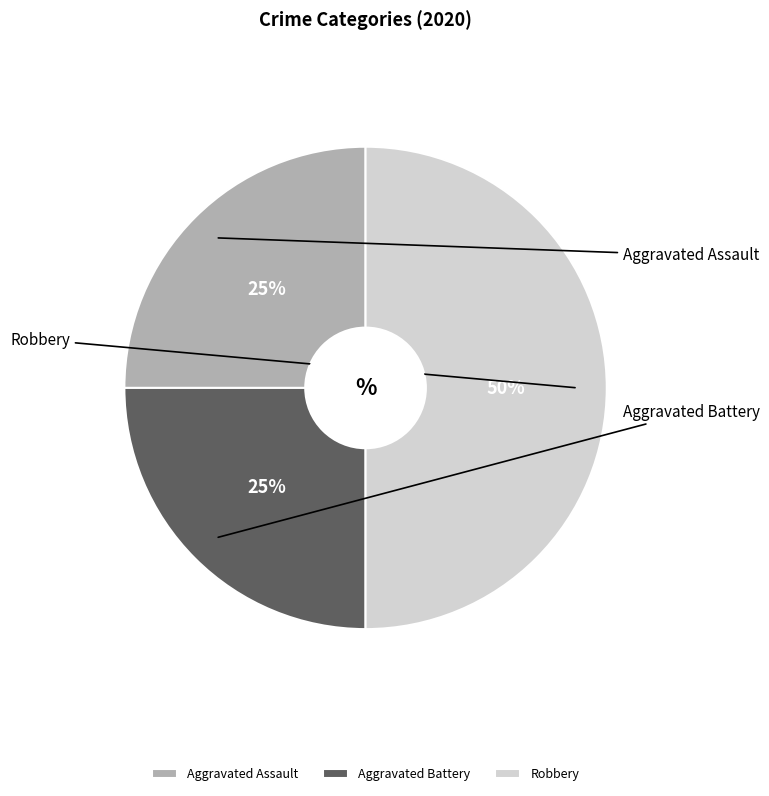

Count the number of slices in the pie.

3